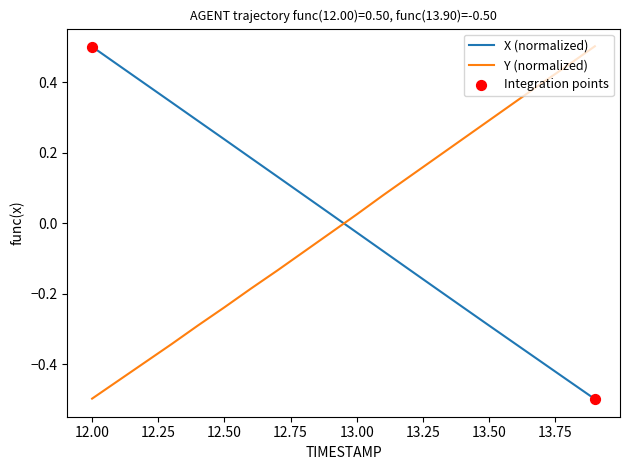

What is the difference between the maximum and minimum values in the X (normalized) series?

1.0